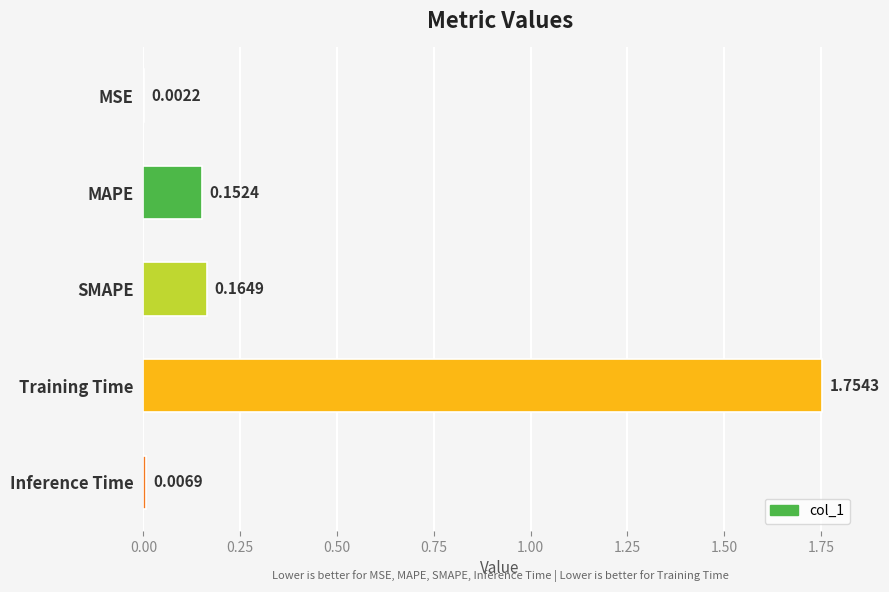

Which has a higher value, MSE or Training Time?

Training Time